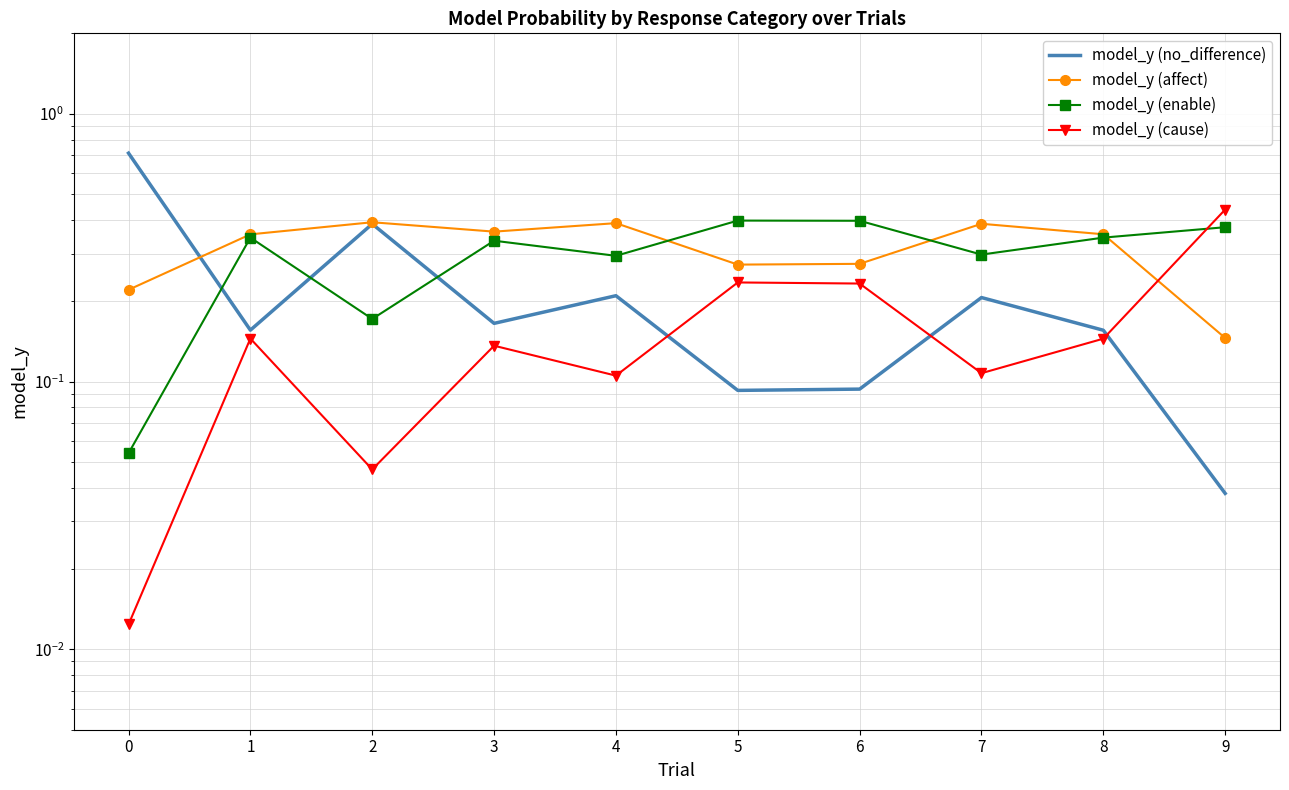

The value of model_y (affect) at 8 is 0.4. True or false?

True